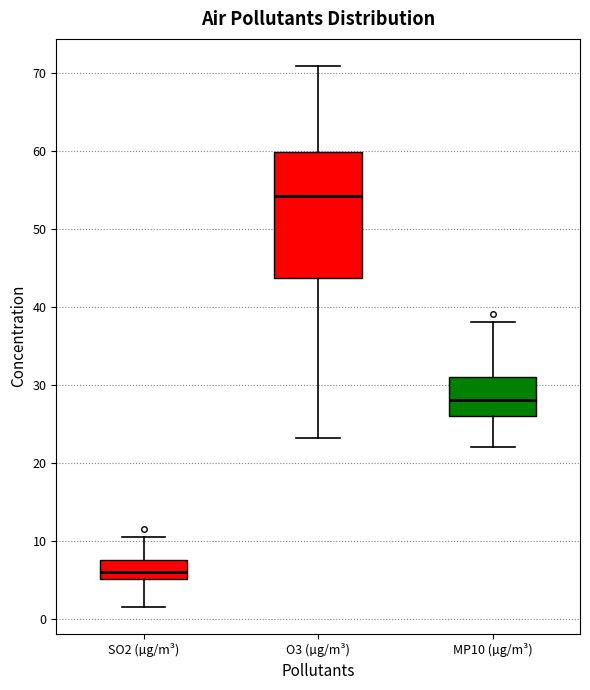

Where does the upper whisker of the box for MP10 (µg/m³) end on the y-axis? The values are not printed on the chart, so give them approximately, as read against the axis.

38